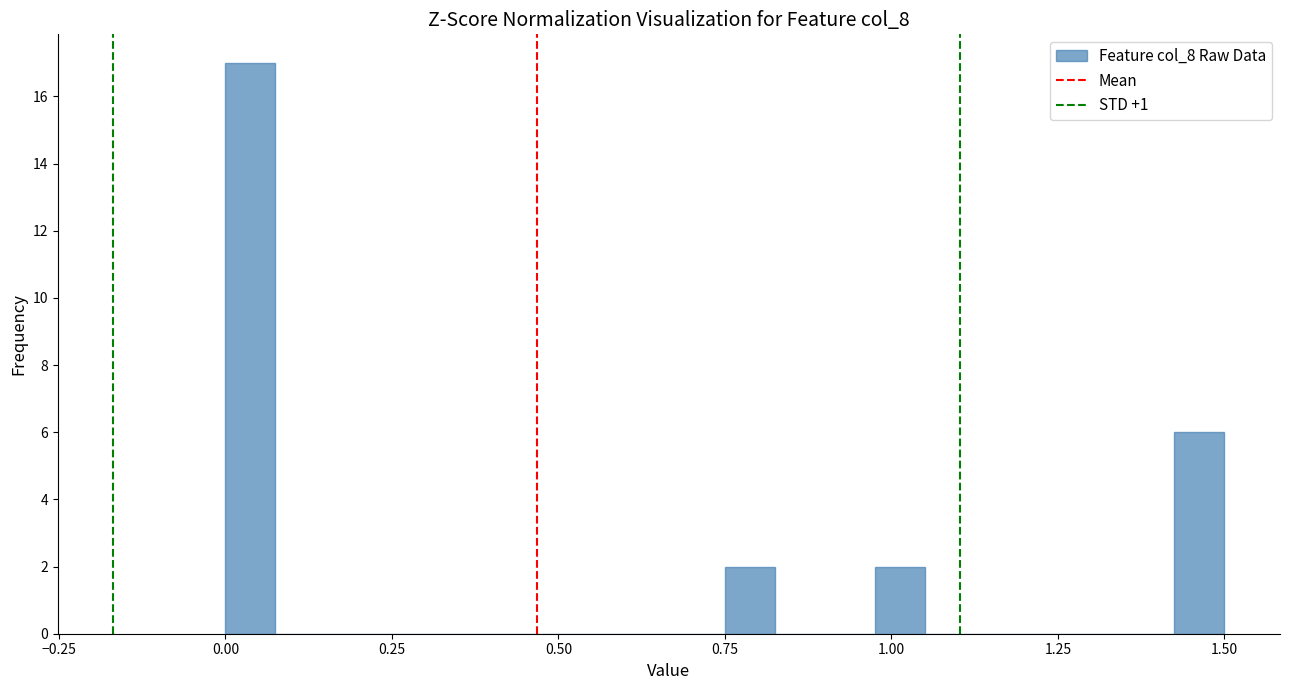

Read against the x-axis, roughly where is the centre of the tallest bar?

0.05